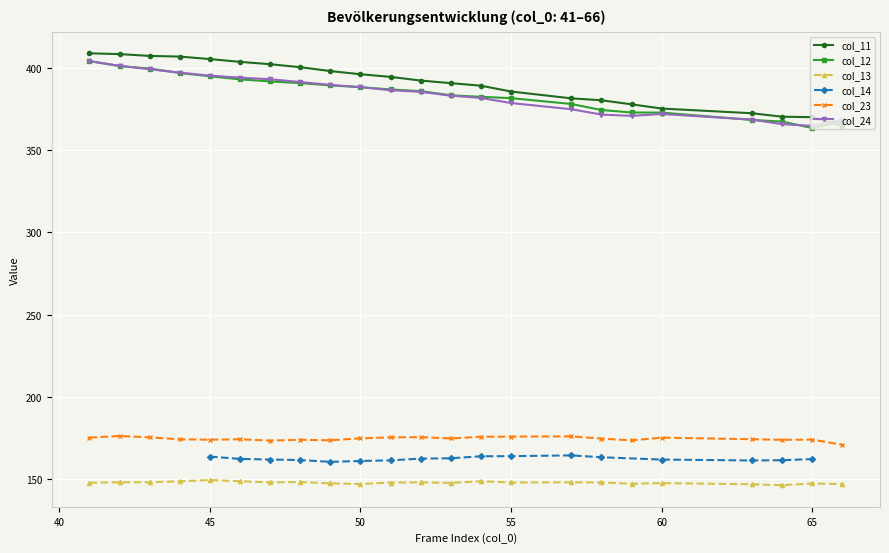

True or false: col_12 and col_13 intersect in this chart.

False